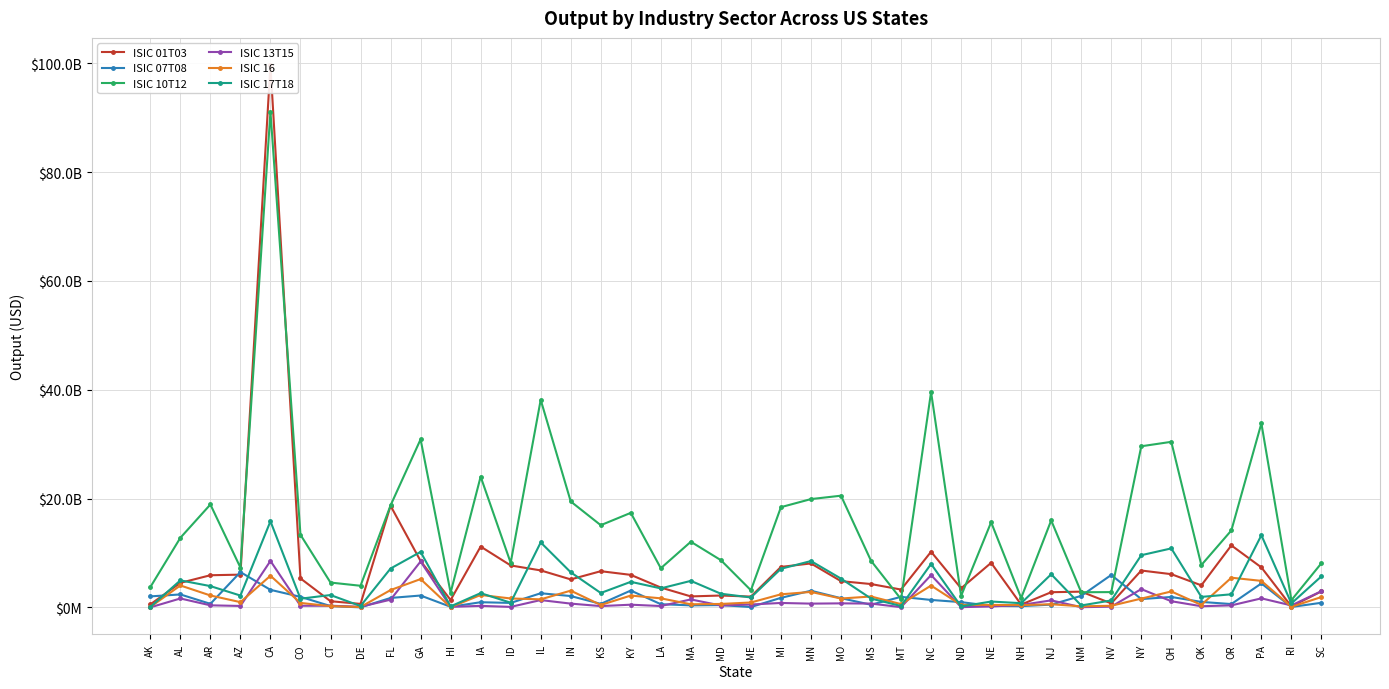

Between ND and ME, which is larger?

ND